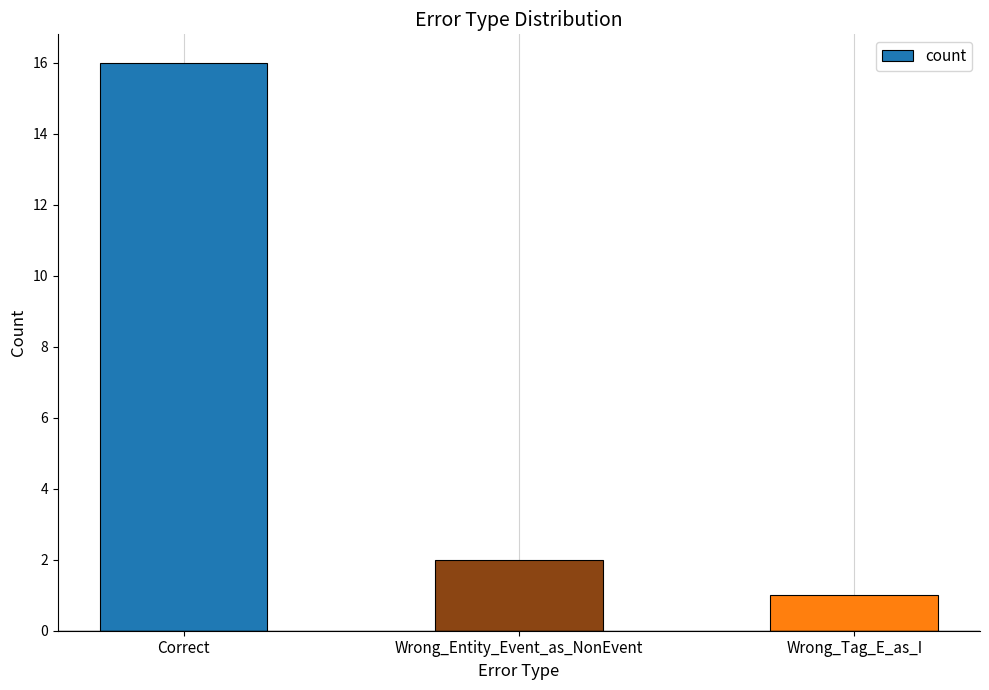

Where is the data nearest to the value 8?

Wrong_Entity_Event_as_NonEvent